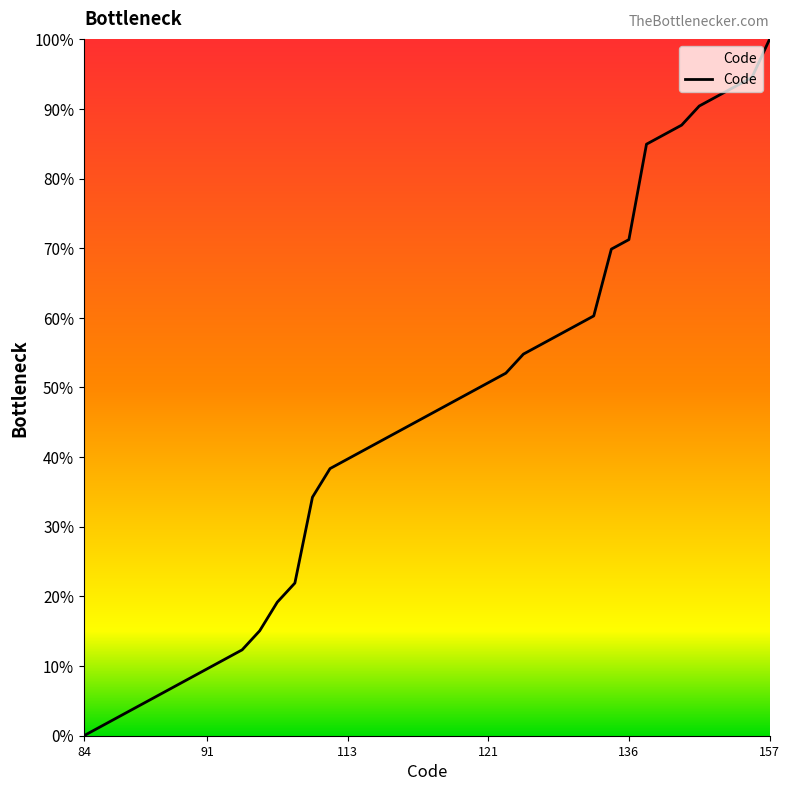

What is the difference between the maximum and minimum values?

100.0